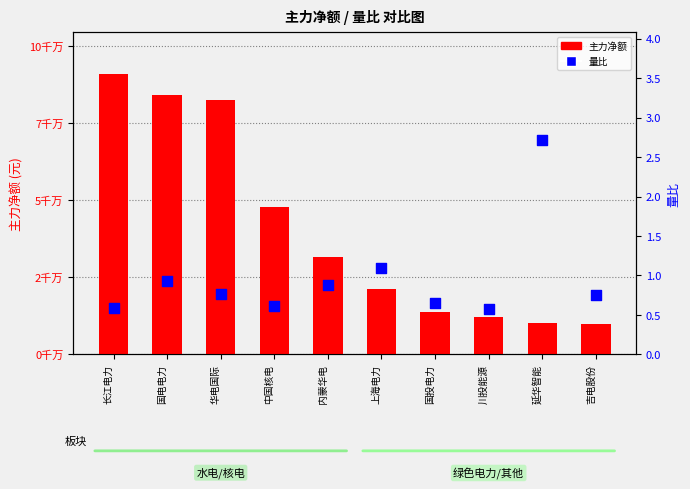

At which category is the sum across all series the highest?

长江电力